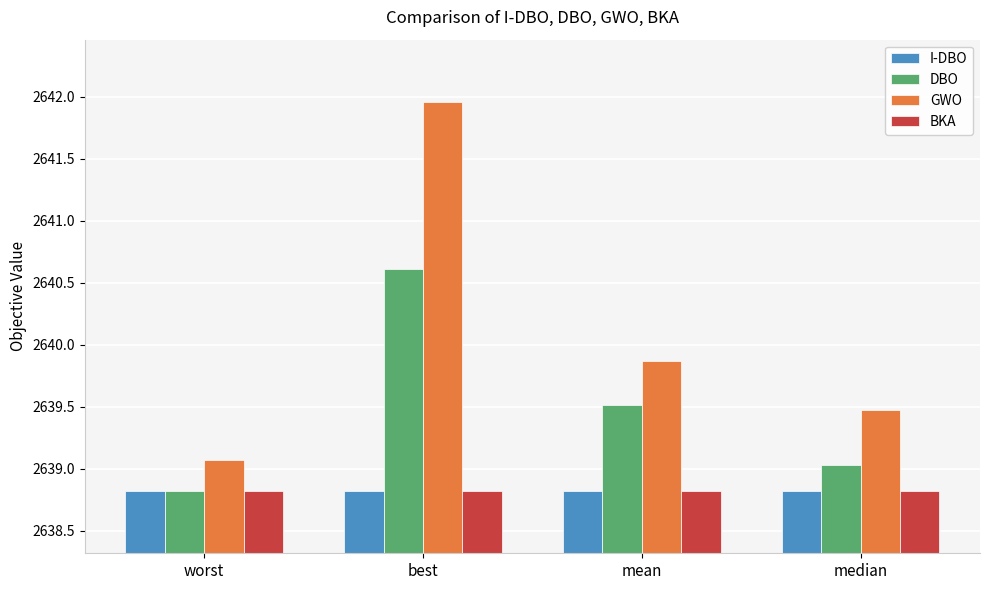

What is the value of the DBO bar at the 3rd from the left?

2639.5